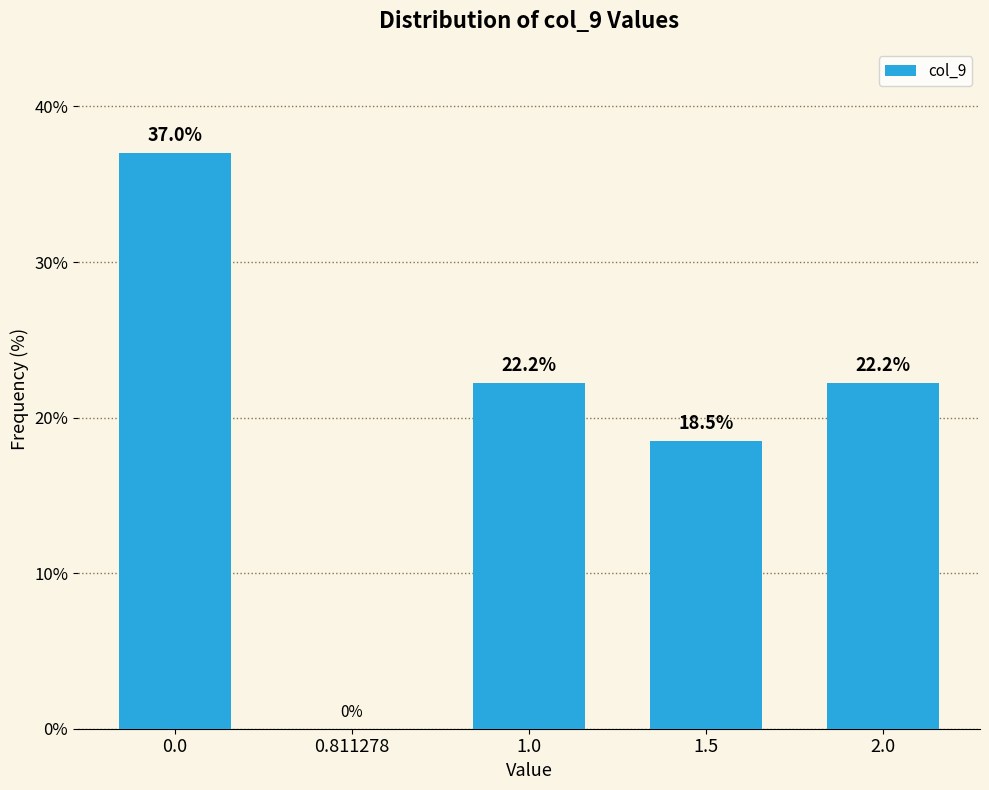

Reading left to right, list all the values displayed in this chart.

0.0=37.0	0.811278=0.0	1.0=22.2	1.5=18.5	2.0=22.2